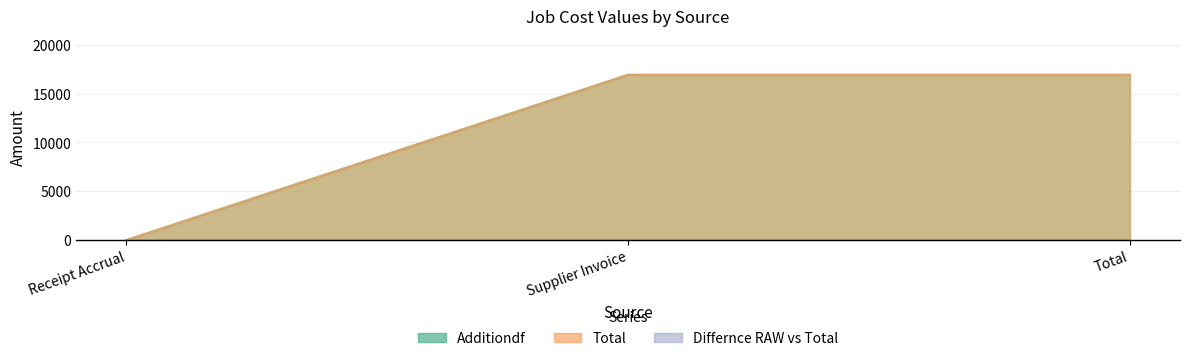

How many positive values does the Total series have?

2